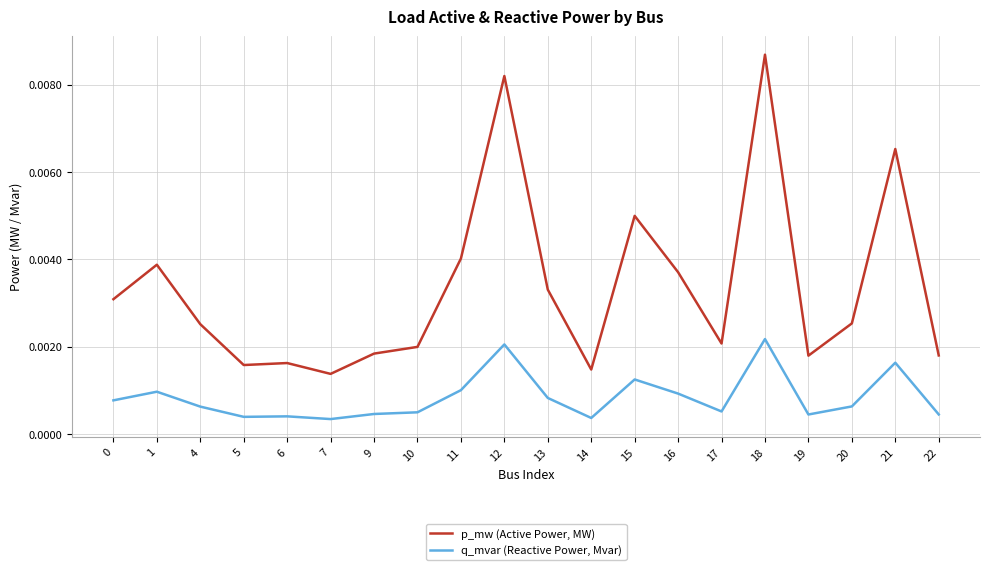

List the series in order of their peak value, lowest first.

q_mvar (Reactive Power, Mvar), p_mw (Active Power, MW)